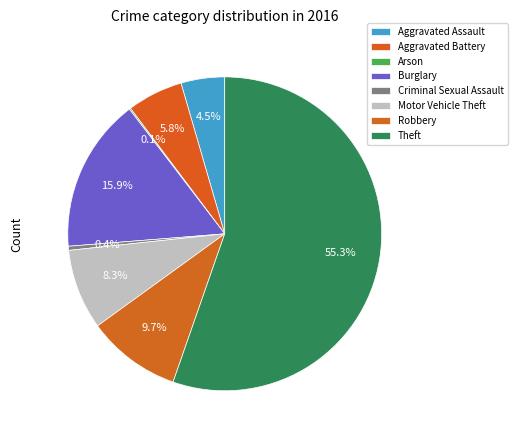

What percentage is the Motor Vehicle Theft slice, to the nearest percent?

8%